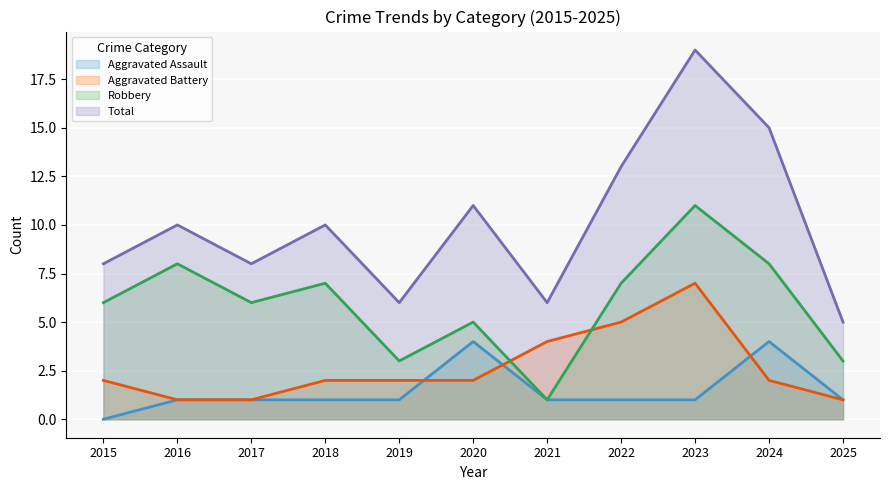

Count the Aggravated Battery values in the range 1 to 4.

9